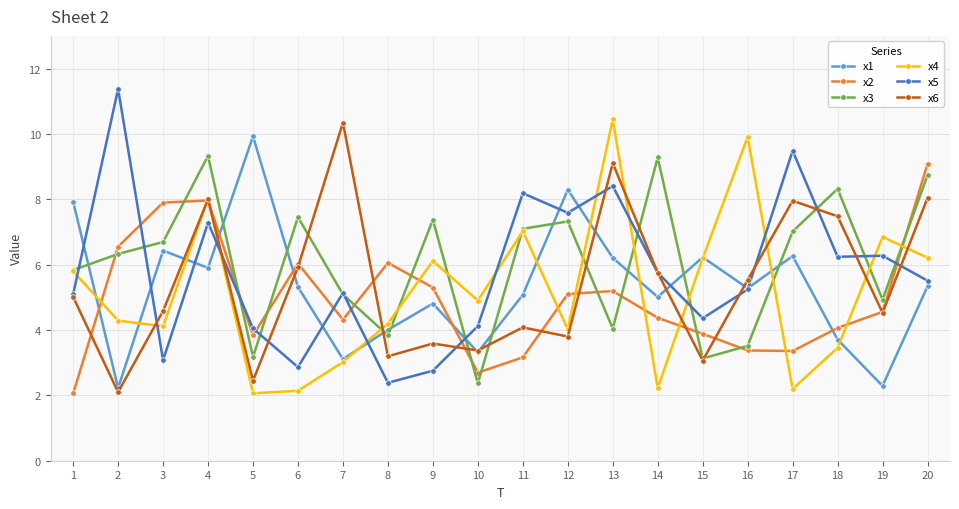

Which series has the largest total across all categories?

x3